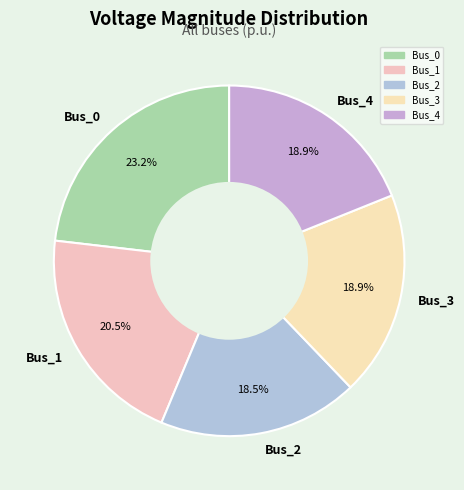

What percentage is the Bus_3 slice, to the nearest percent?

19%